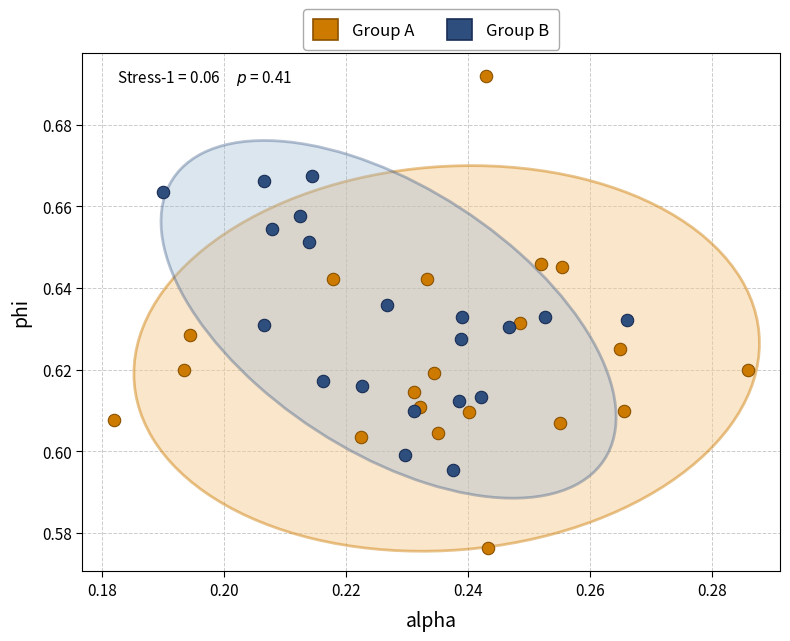

Which series has the widest spread of Y values?

Group A